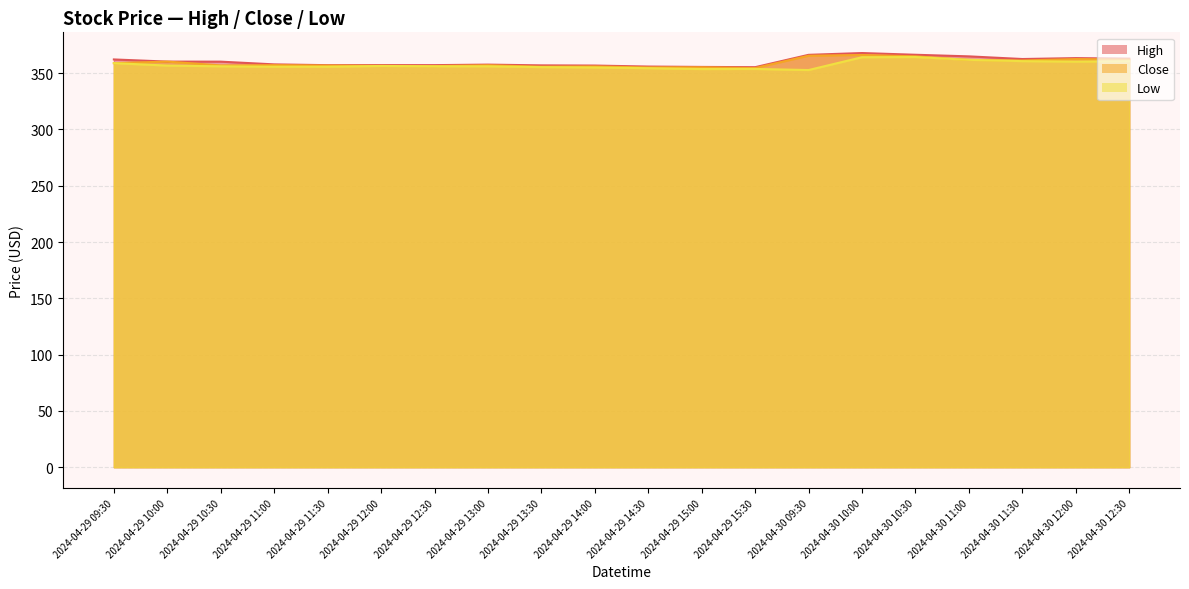

Rank the series by their average value, from lowest to highest.

Low, Close, High